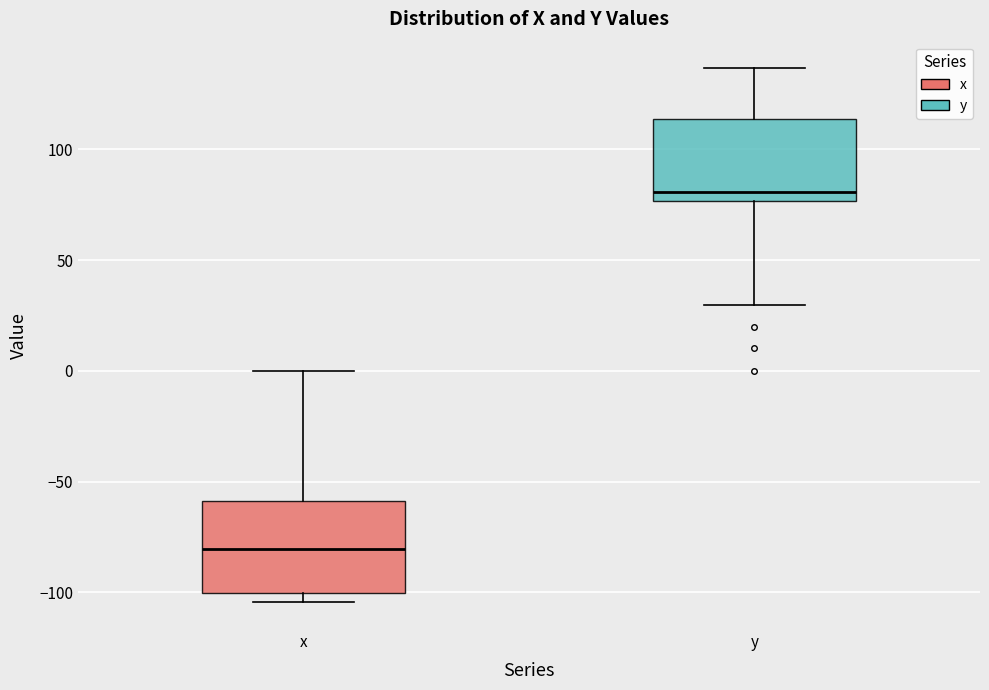

Reading left to right, transcribe this box plot: for each box, give where its median line is, the range the box spans, and where its two whiskers end, as read against the y-axis. The values are not printed on the chart, so give them approximately, as read against the axis.

x: median -80, box -100 to -60, whiskers -105 to 0
y: median 80, box 75 to 115, whiskers 30 to 135